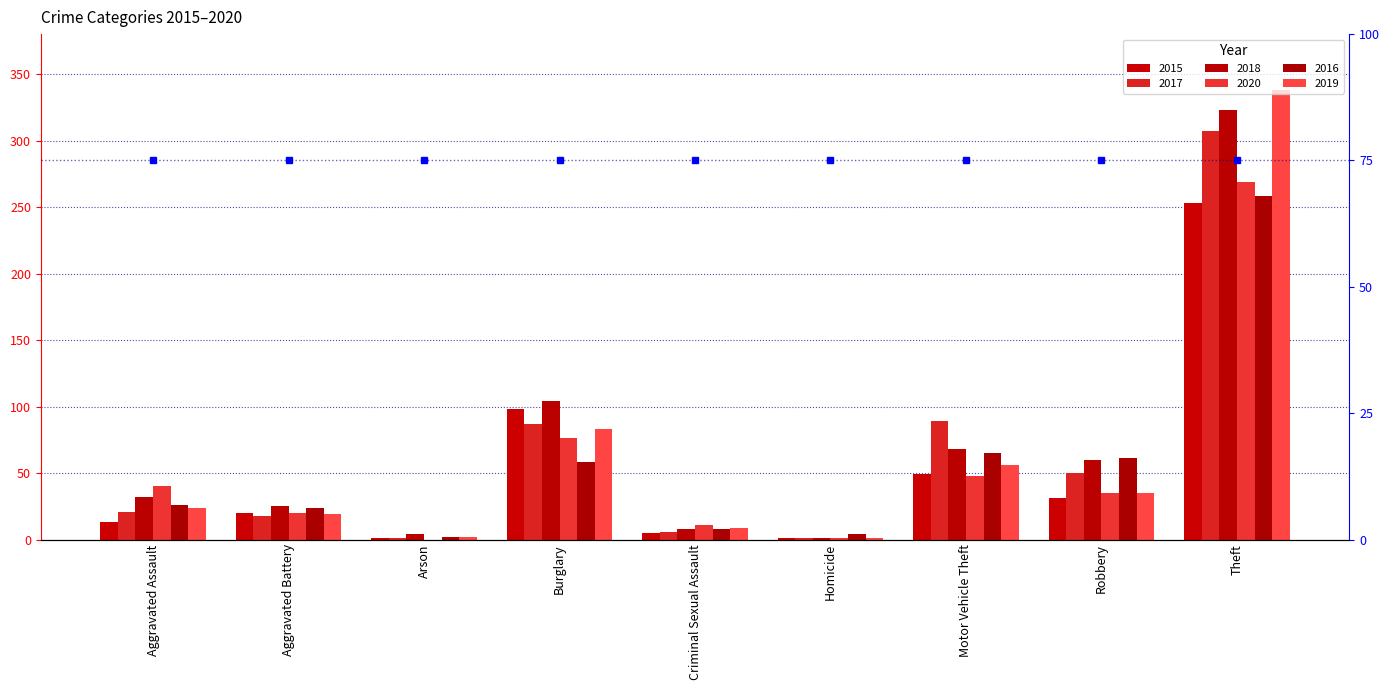

What is the difference between the second highest and second lowest values in the 2016 series?

61